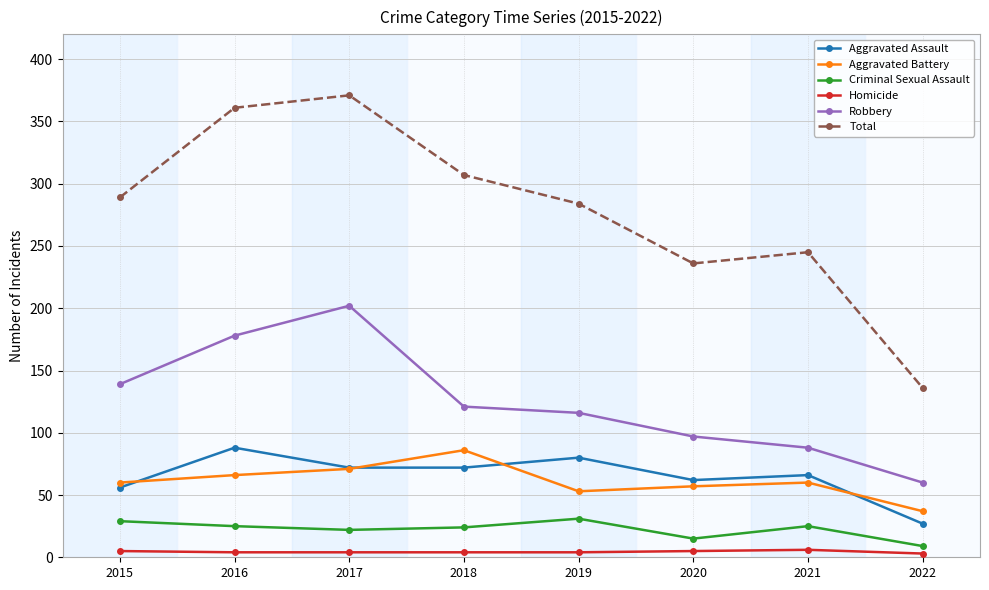

How many categories are shown in the chart?

8